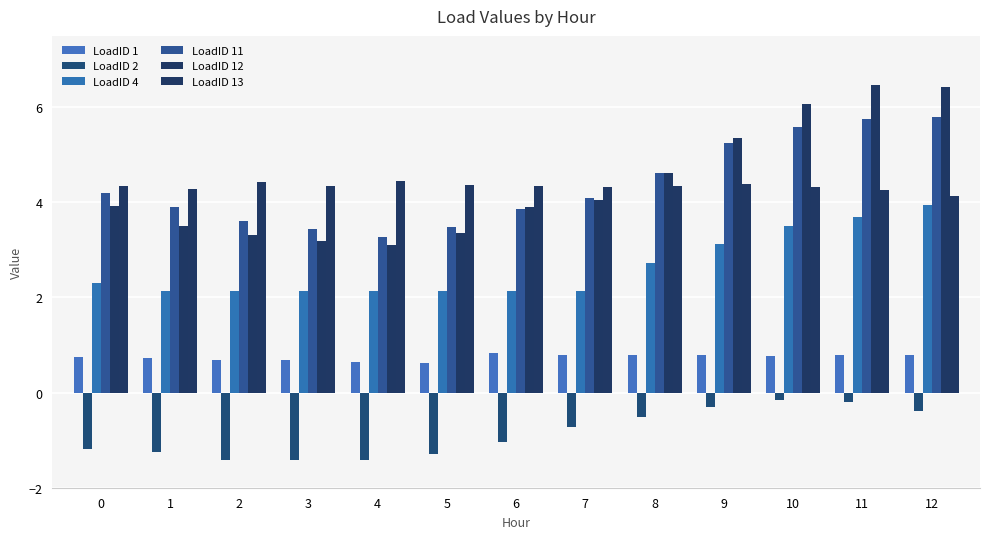

What value does the LoadID 1 series have at 2?

0.7